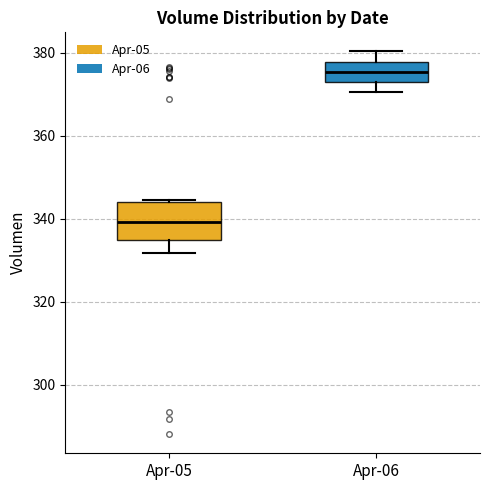

Which box is the tallest, from its lower edge to its upper edge?

Apr-05